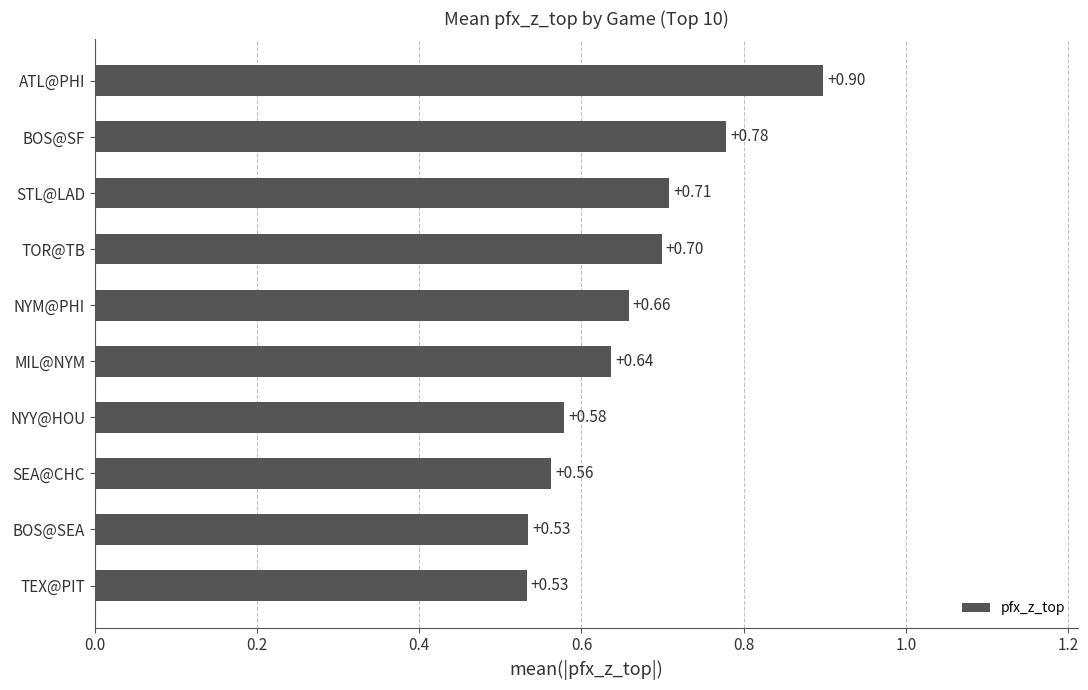

Which category has the highest value across all series?

ATL@PHI